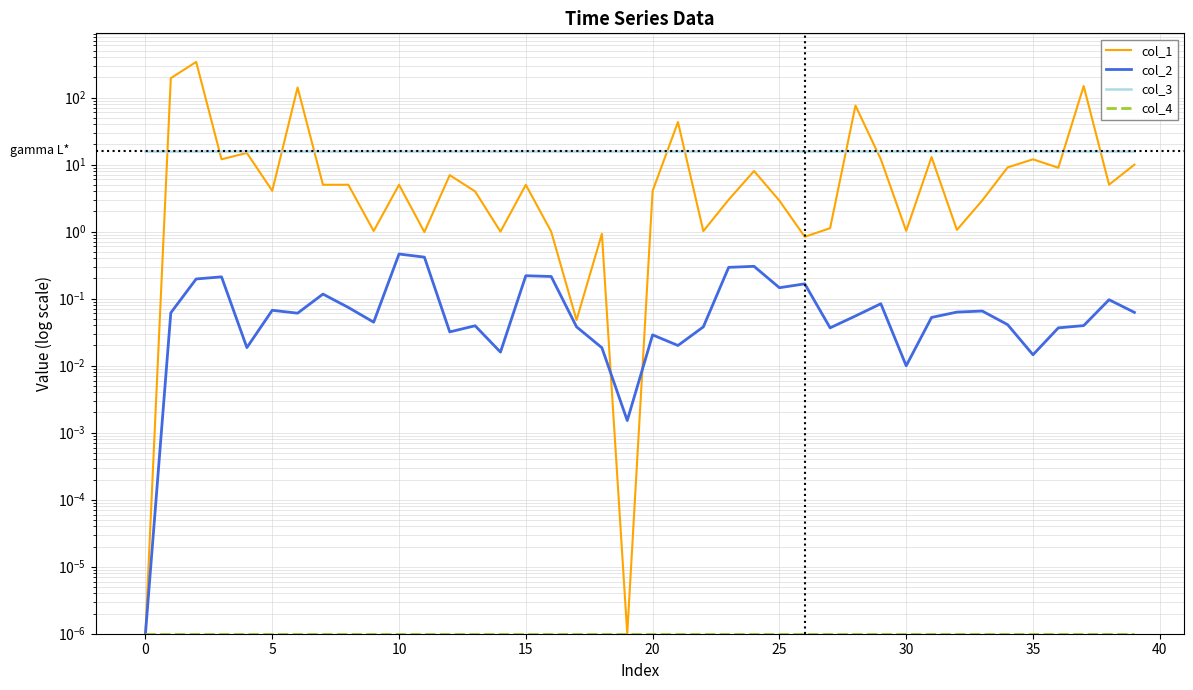

What is the total value across all series at 21?

59.1